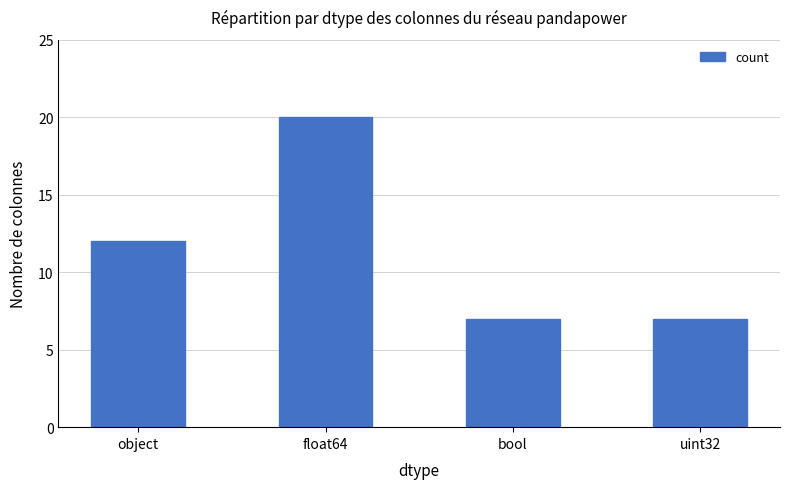

The value at object is 12. True or false?

True